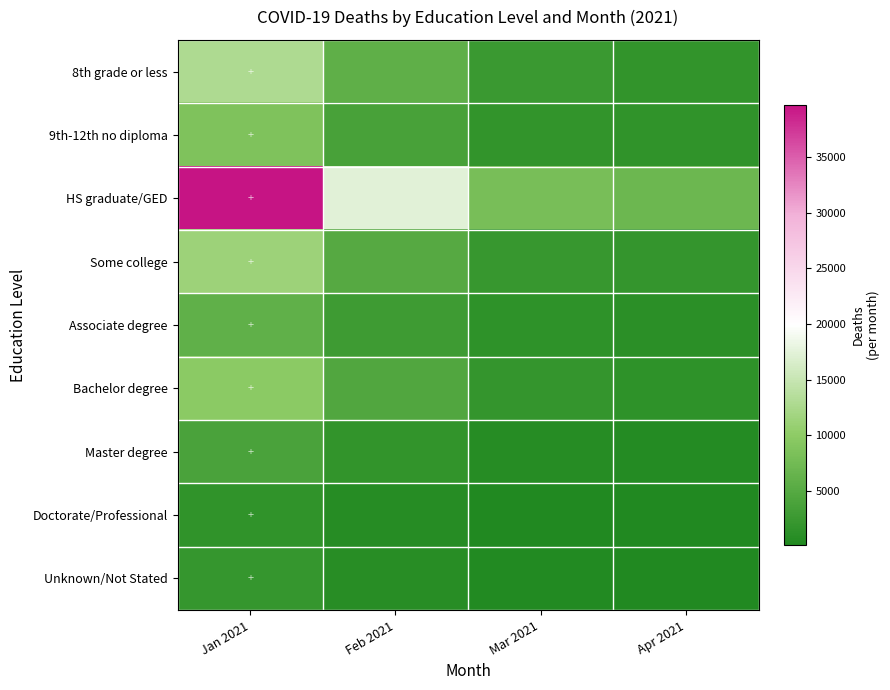

At which category is the sum across all series the highest?

Jan 2021